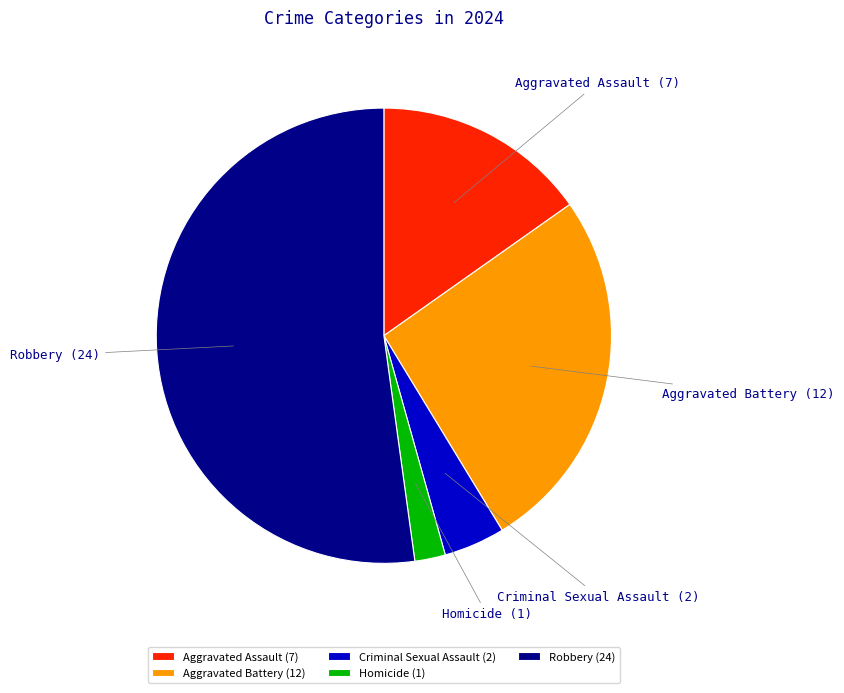

Is it true that Aggravated Assault is 7% of the pie?

False